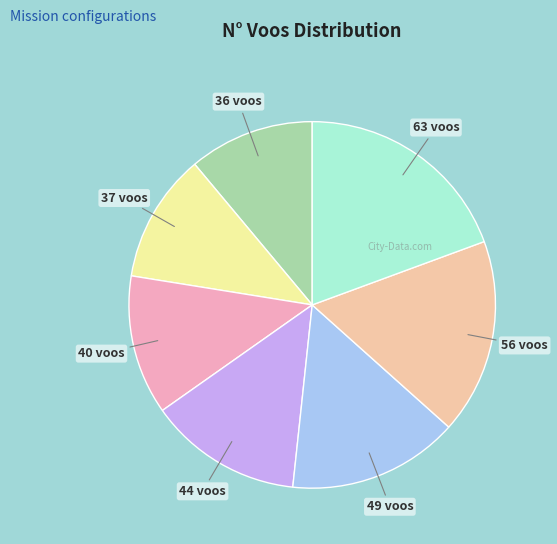

The 56 voos slice represents 17% of the pie. True or false?

True